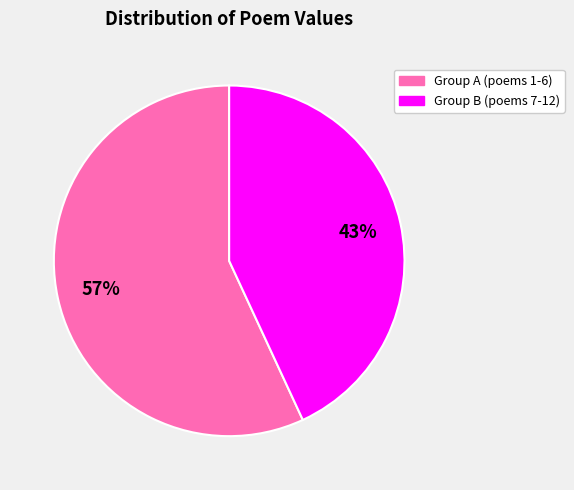

Is there a majority slice in this chart?

Yes